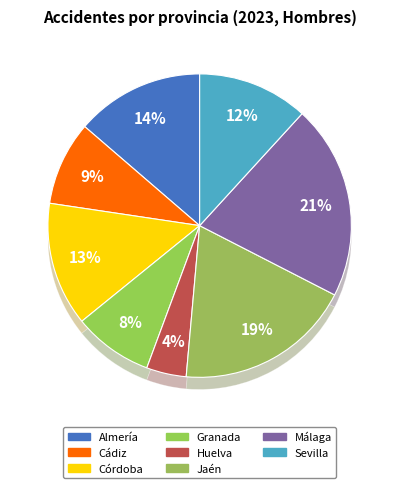

How much of the chart is everything except Jaén?

81.1%